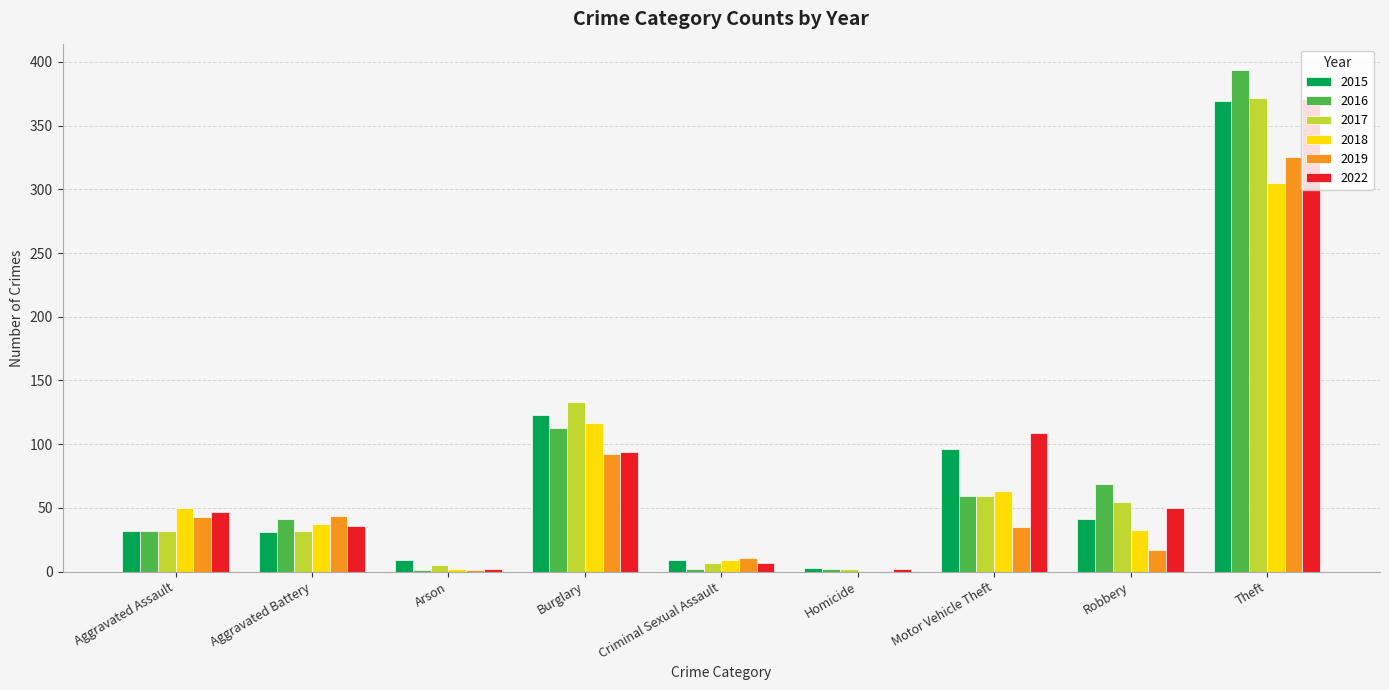

The value of 2019 at Motor Vehicle Theft is 17. True or false?

False